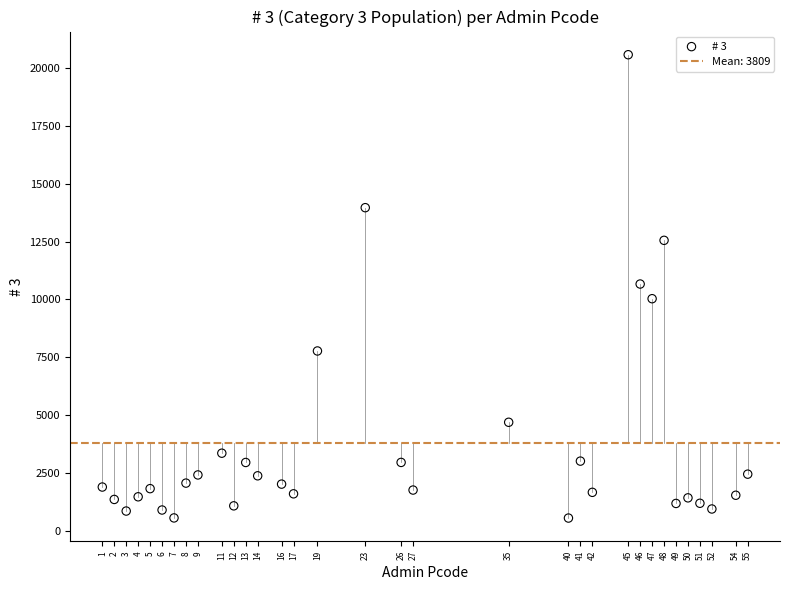

What is the range of X values (max minus min)?

54.0